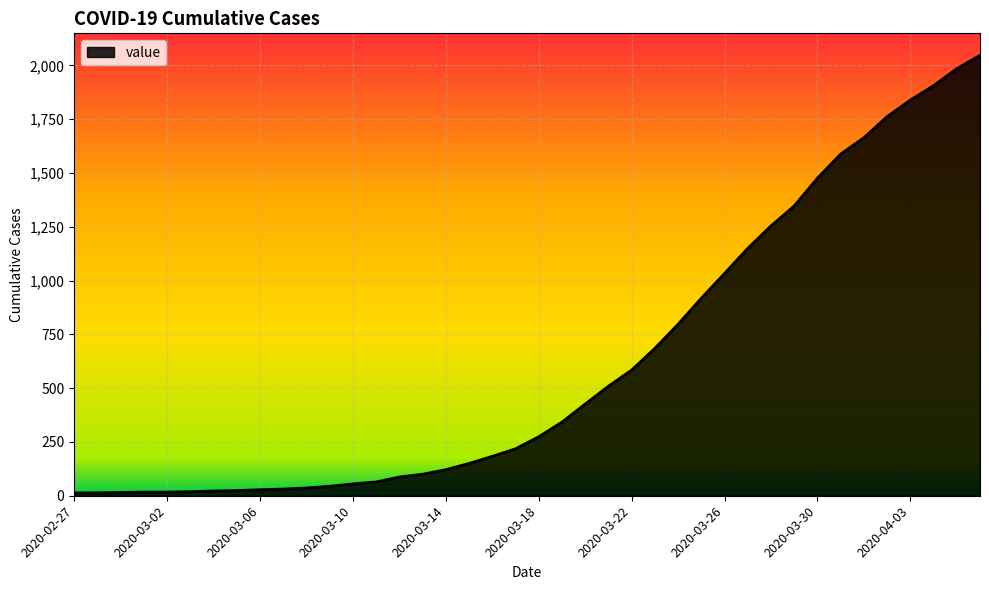

What is the maximum value shown in the chart?

2047